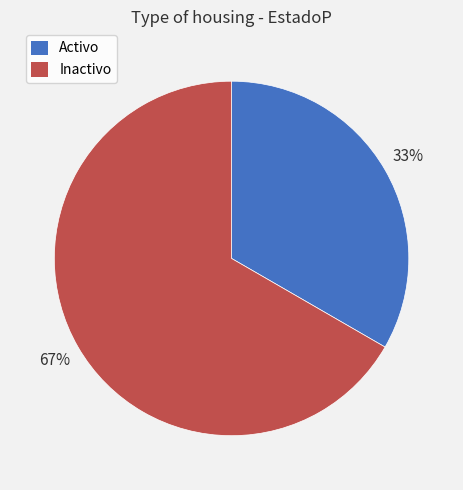

The Inactivo slice represents 79% of the pie. True or false?

False